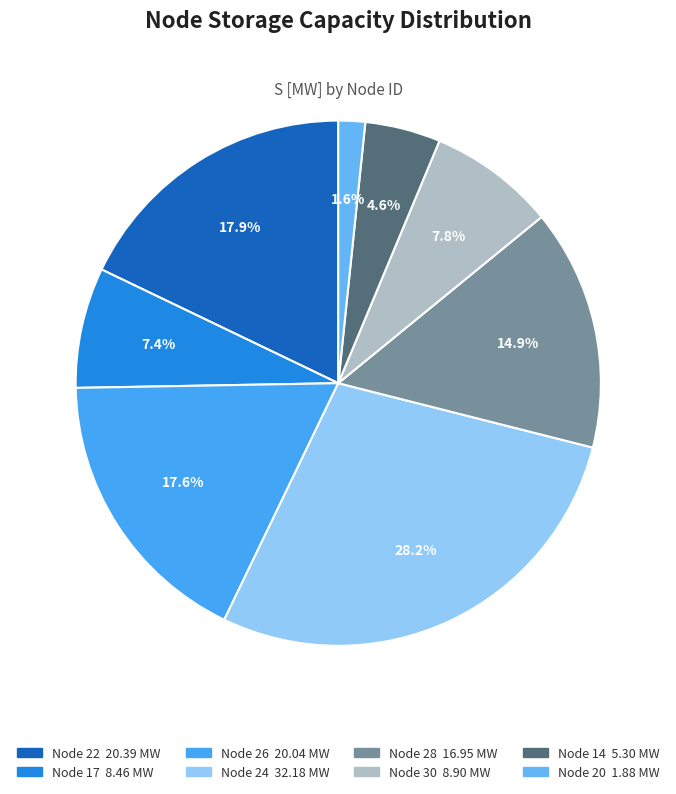

True or false: Node 26 accounts for 18% of the total.

True